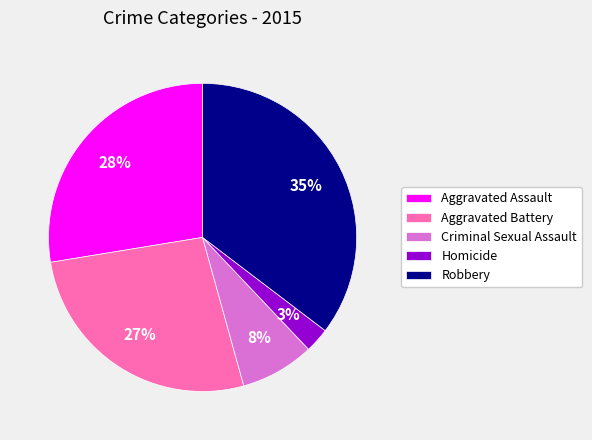

True or false: Aggravated Assault accounts for 38% of the total.

False